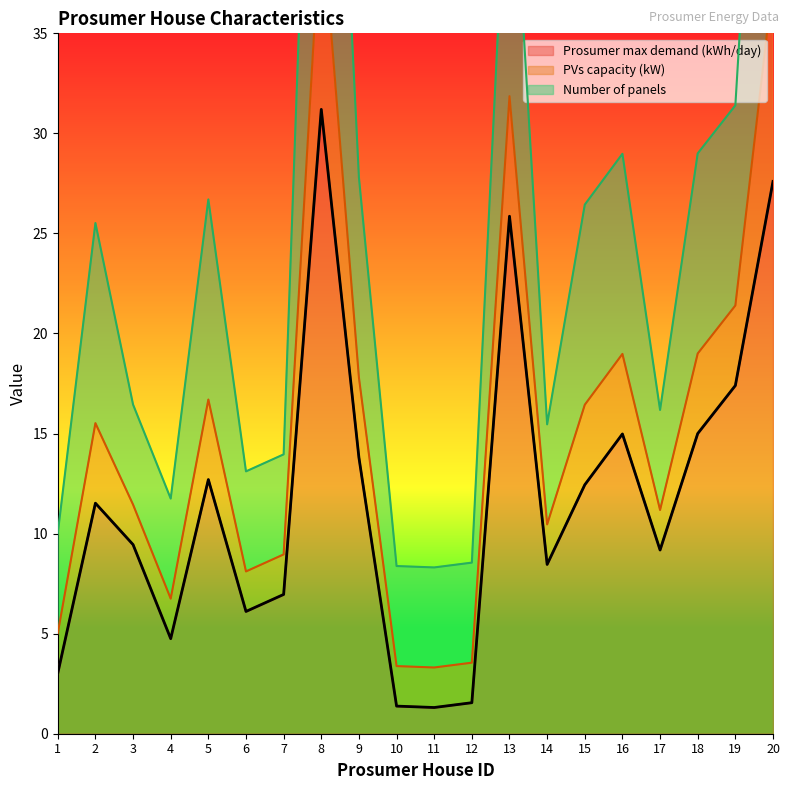

True or false: Prosumer max demand (kWh/day) has more than 1 interior local peaks.

True